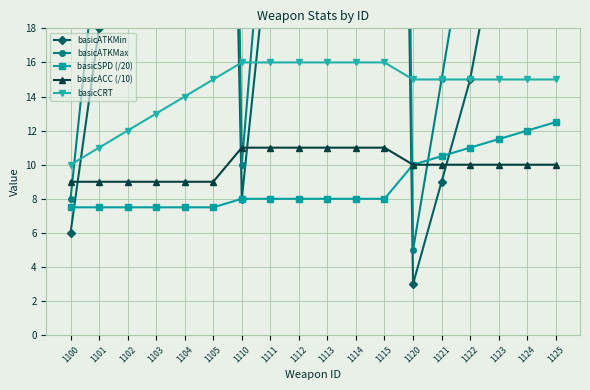

What is the minimum value for basicSPD (/20)?

7.5